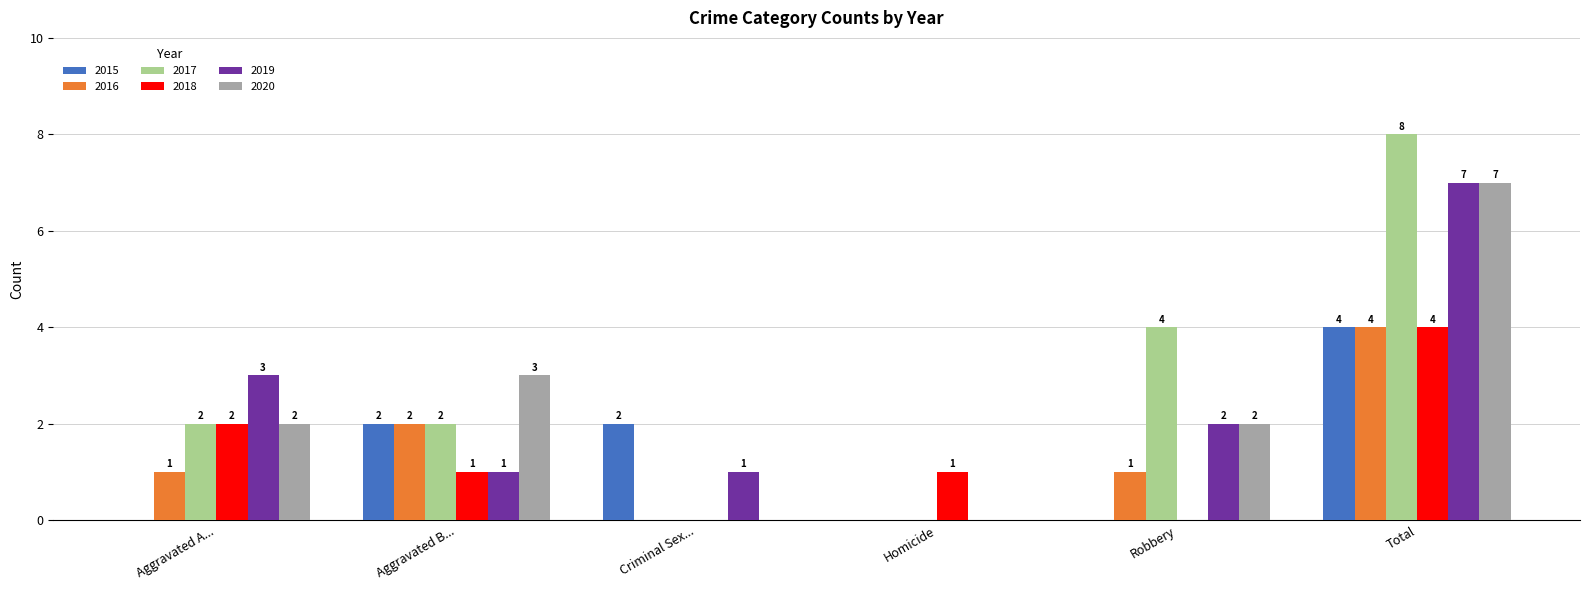

At which category is the sum across all series the highest?

Total